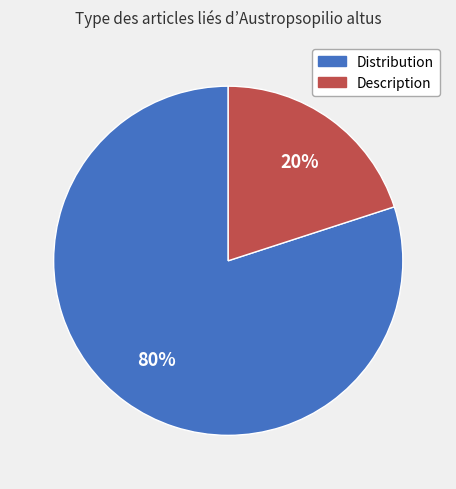

To the nearest percent, what is the combined percentage of Description and Distribution?

100%